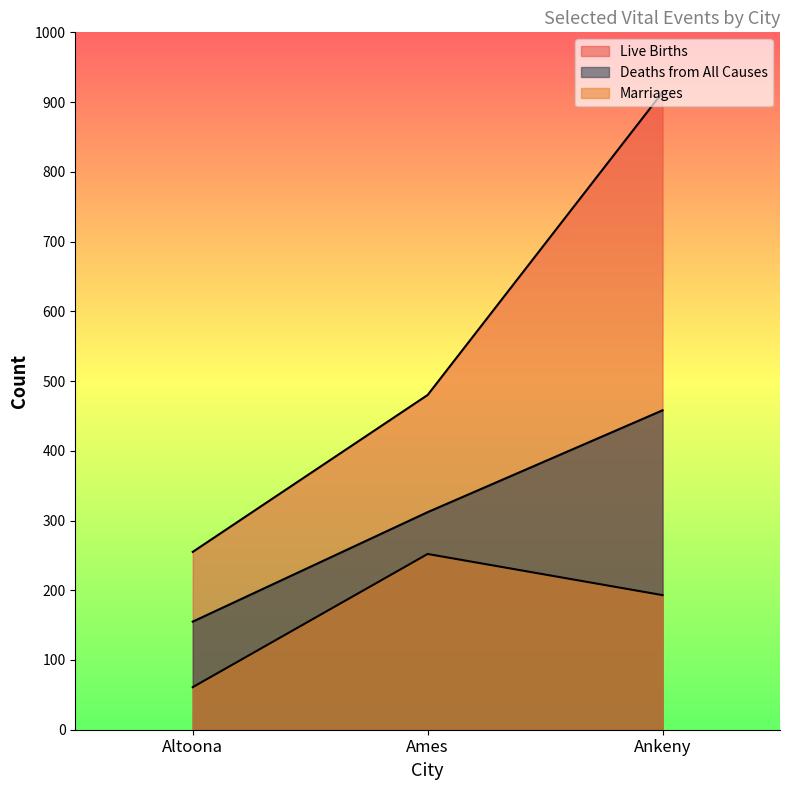

What is the difference between the second highest and minimum values in the Deaths from All Causes series?

157